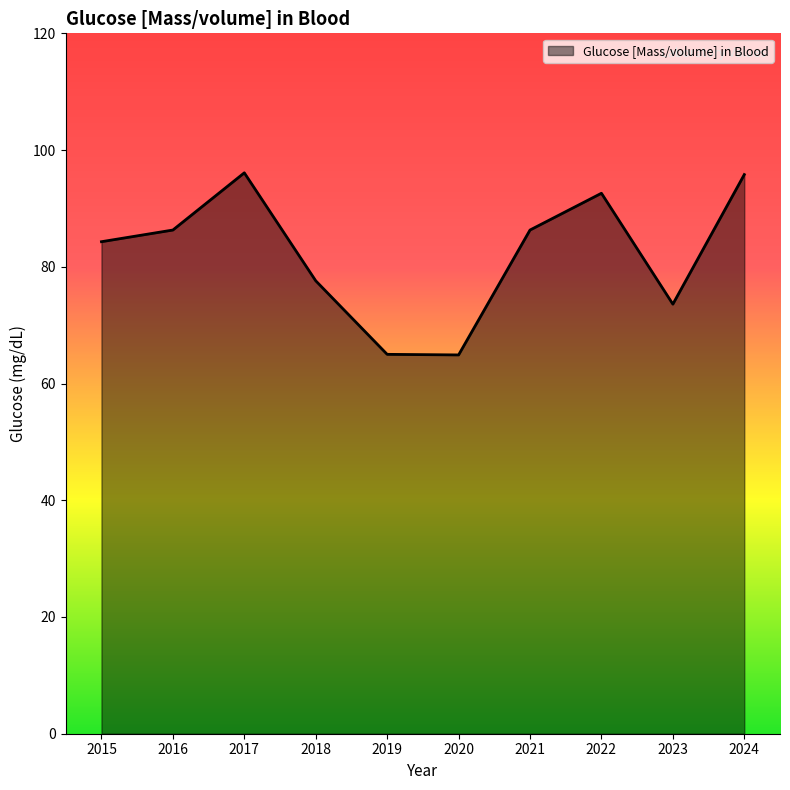

What is the smallest value displayed?

64.9